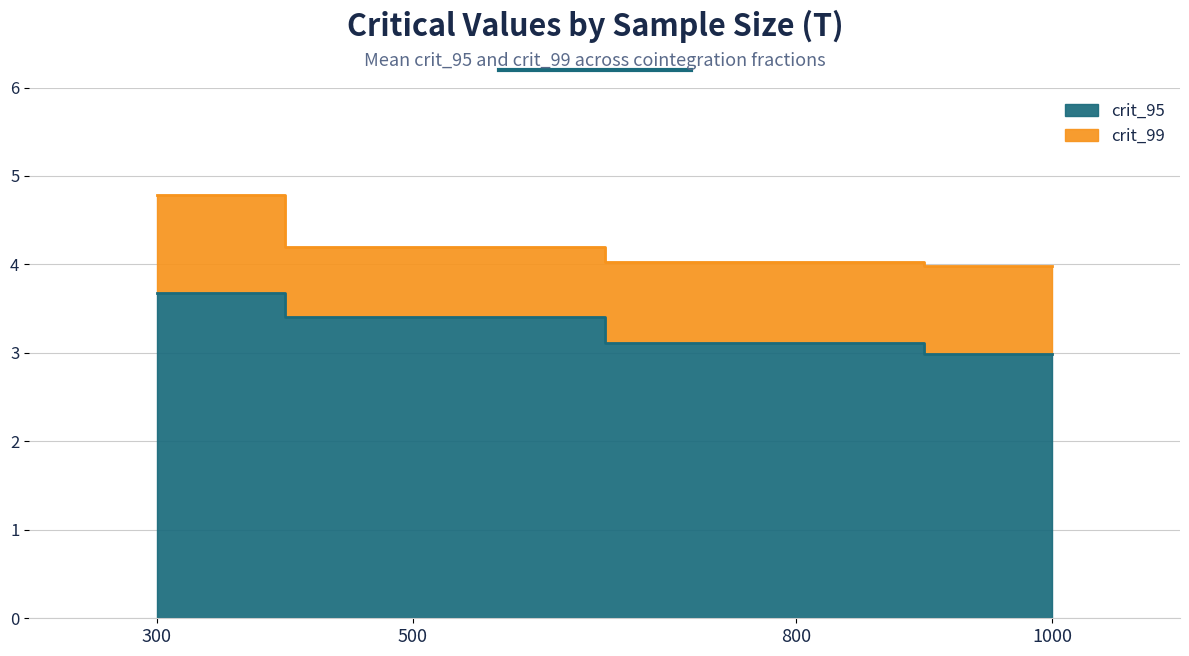

Which series changed the most between 300 and 1000?

crit_99